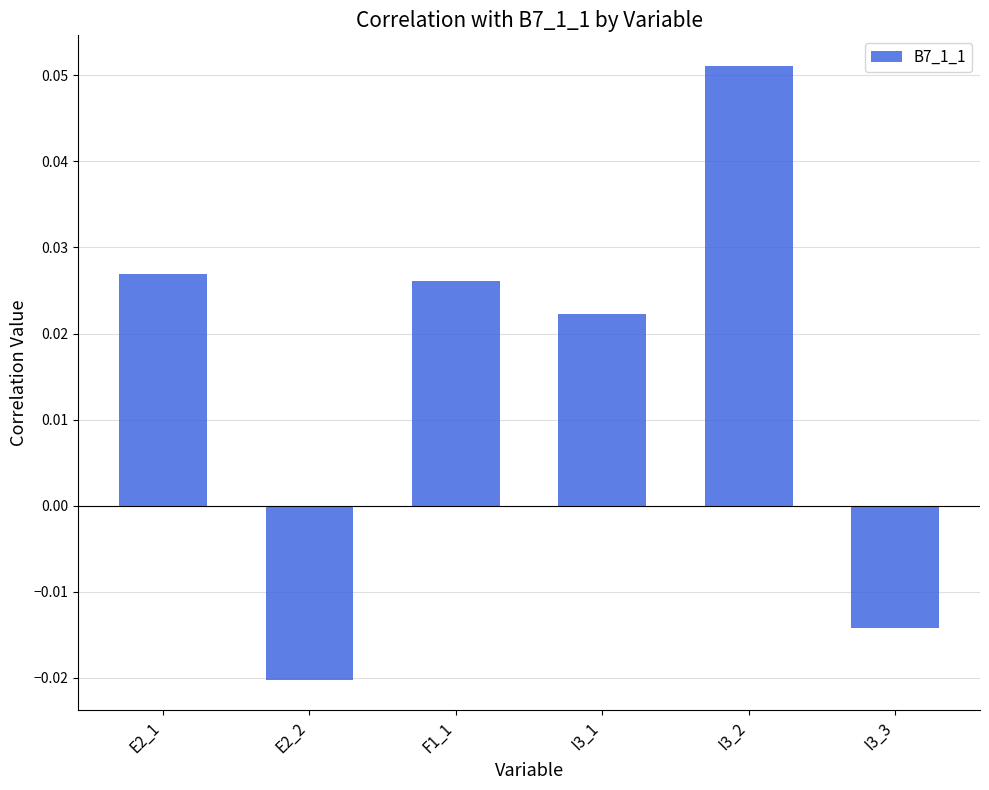

At which label is the value closest to 0?

I3_3